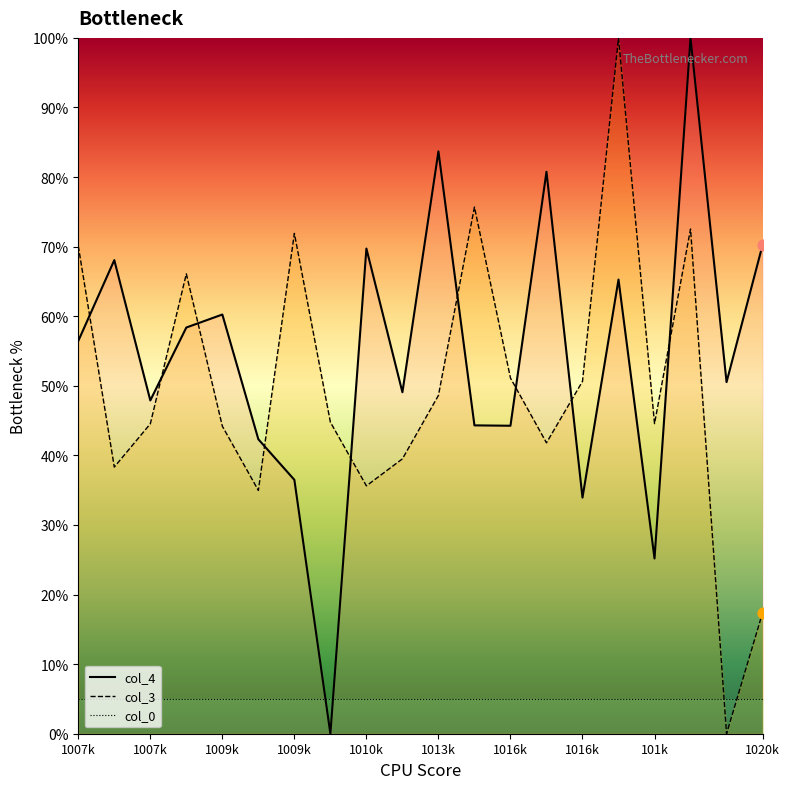

At how many categories does at least one series exceed 97?

2